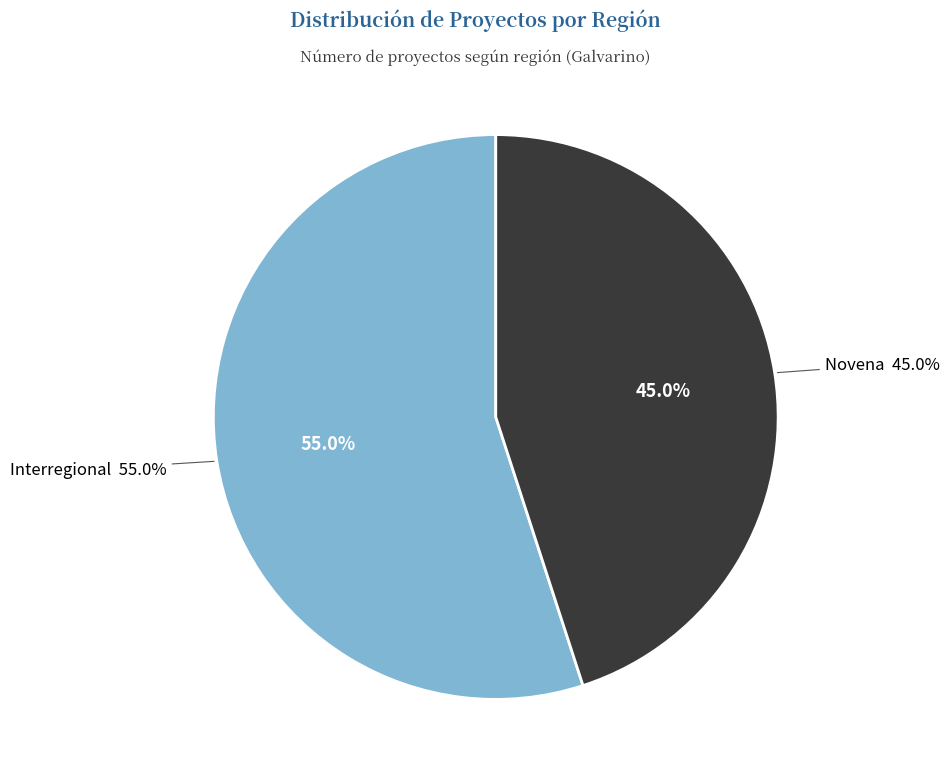

What percentage do Novena and Interregional together represent?

100.0%